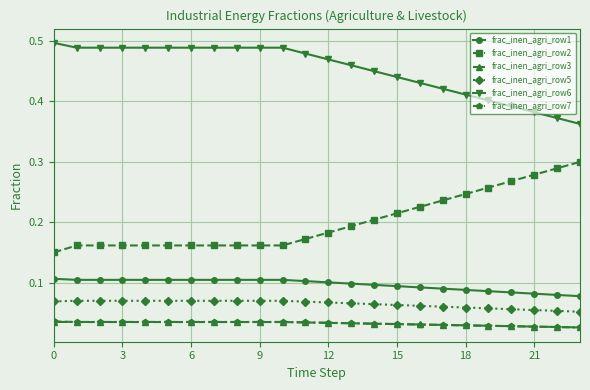

Is this an area chart (filled region under the line)?

No